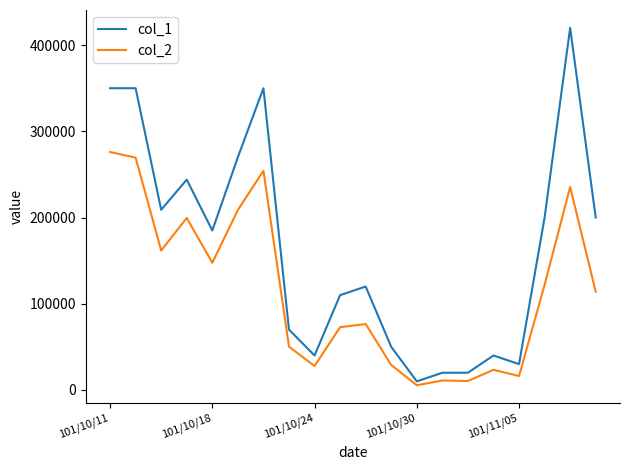

What is the minimum value for col_2?

5500